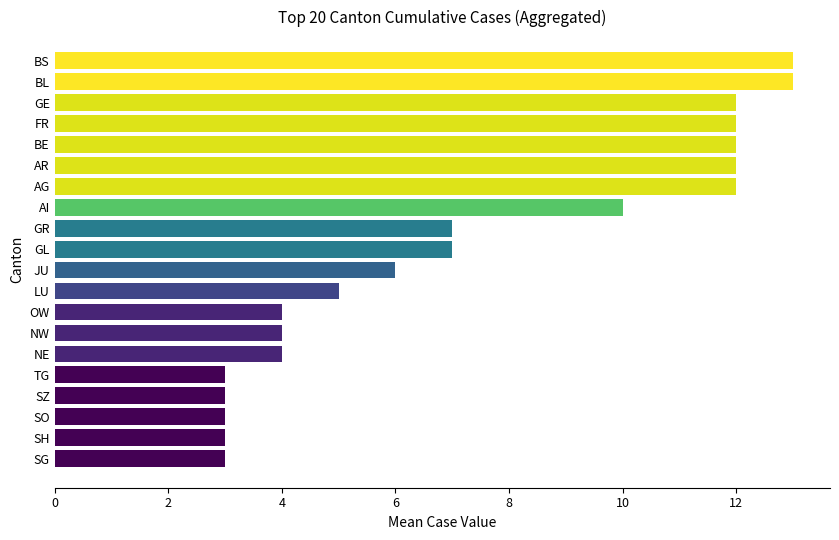

Which has a higher value, NW or GE?

GE